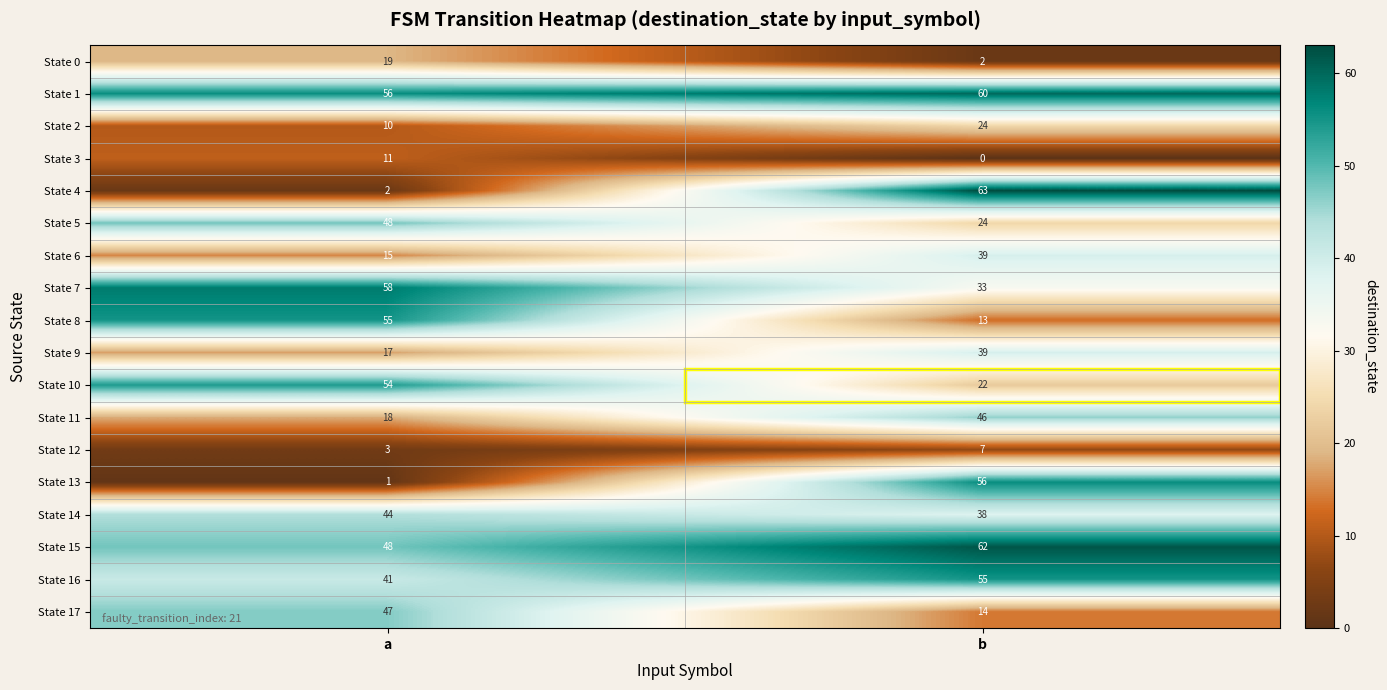

Between a and b, which series saw the biggest shift?

State 4